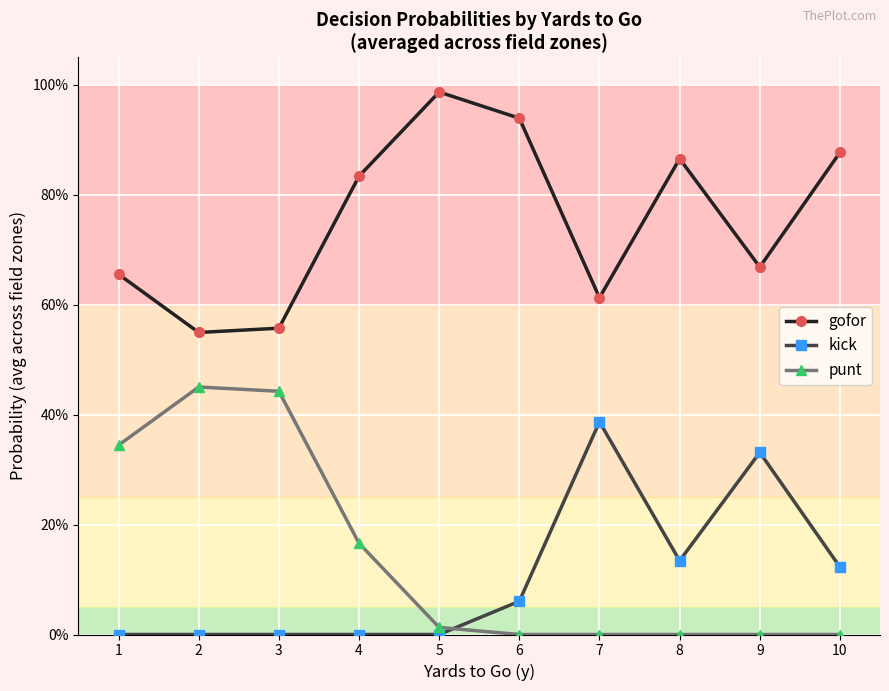

Which series ends up on top after the final intersection of punt and kick?

kick